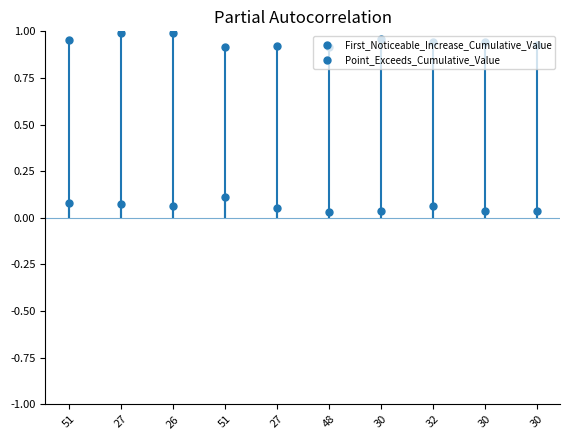

Rank the series by their maximum value, from highest to lowest.

Point_Exceeds_Cumulative_Value, First_Noticeable_Increase_Cumulative_Value